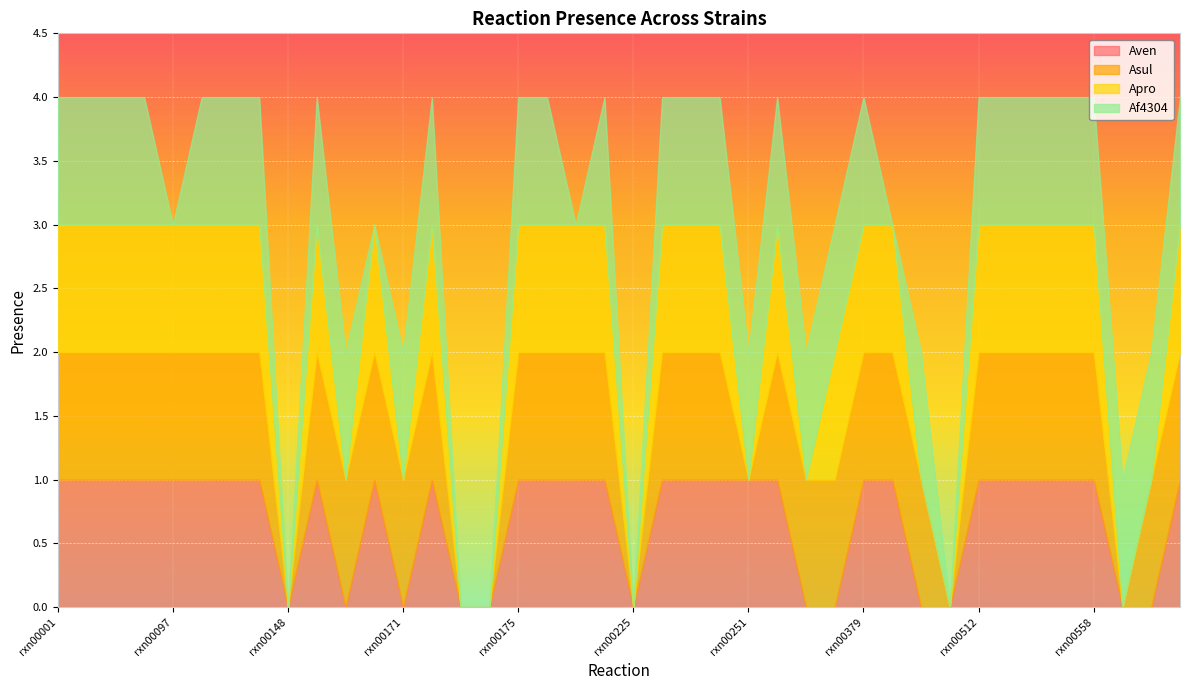

What is the value of the Aven point at the 2nd from the left?

1